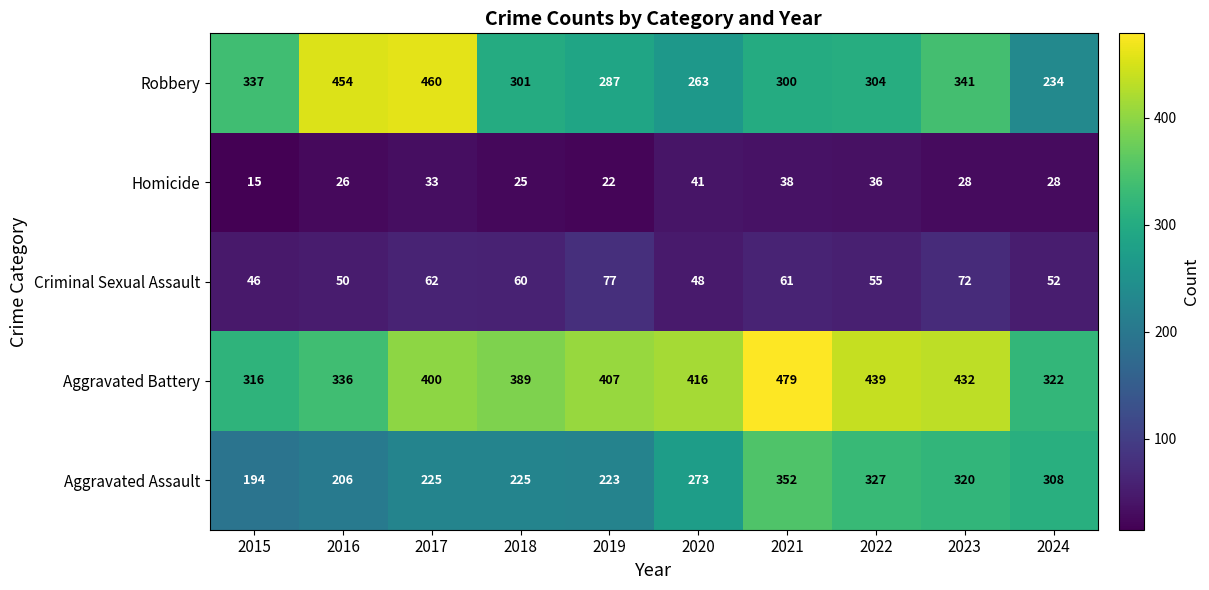

List the series in order of their peak value, lowest first.

Homicide, Criminal Sexual Assault, Aggravated Assault, Robbery, Aggravated Battery